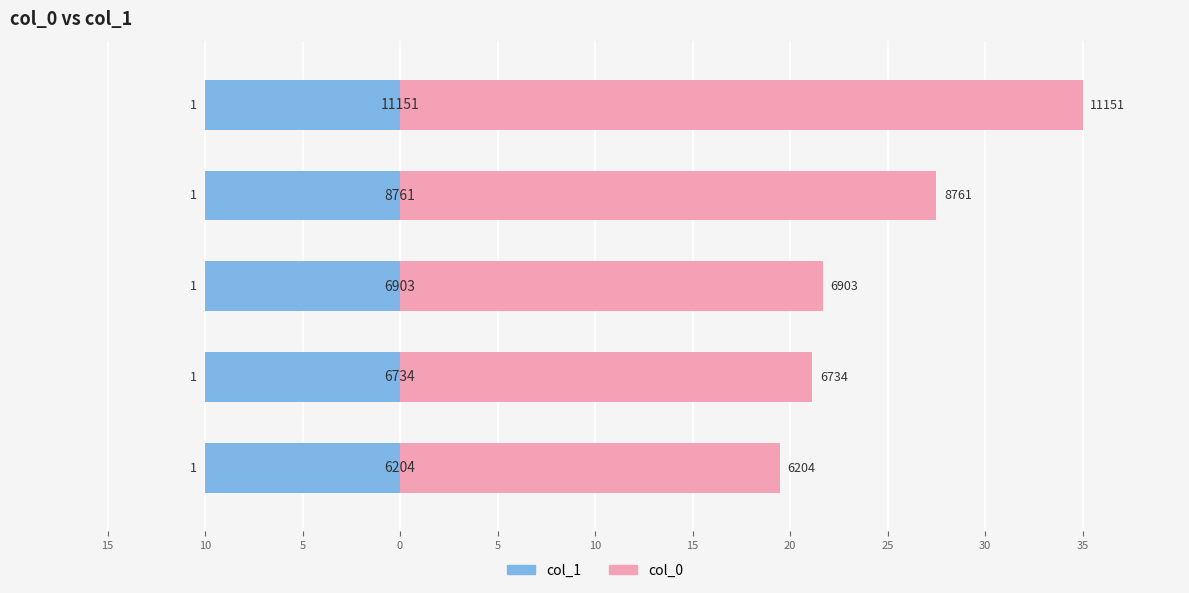

What are all the series names shown in the legend?

col_1, col_0